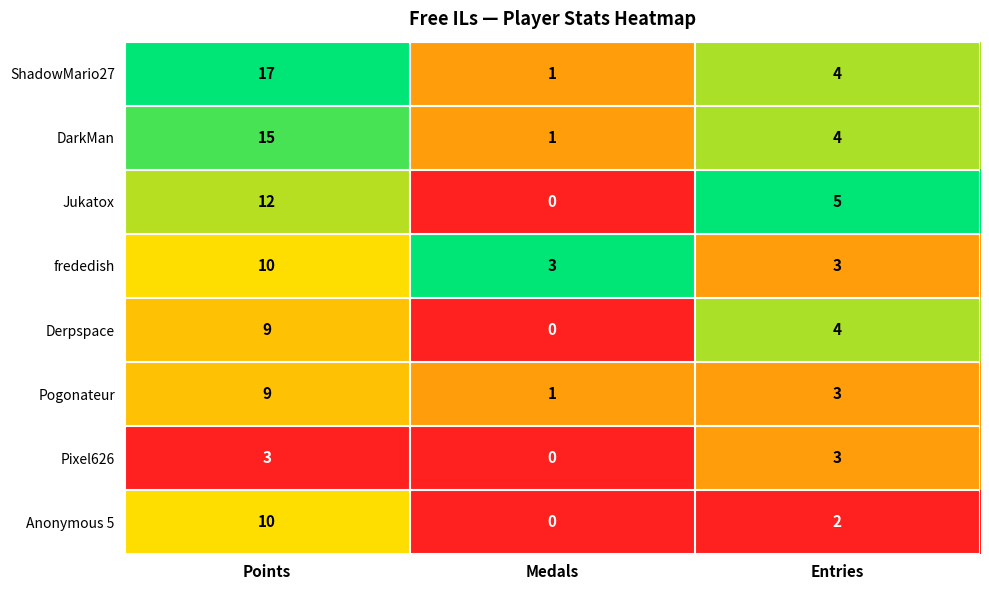

The value of Pogonateur at Entries is 1. True or false?

False